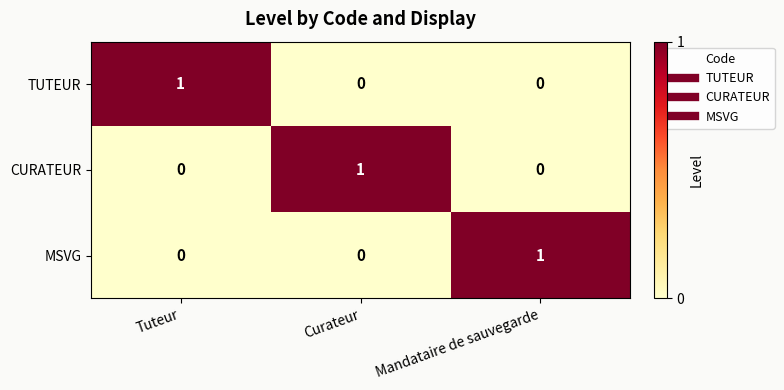

The value of TUTEUR at Tuteur is 2. True or false?

False